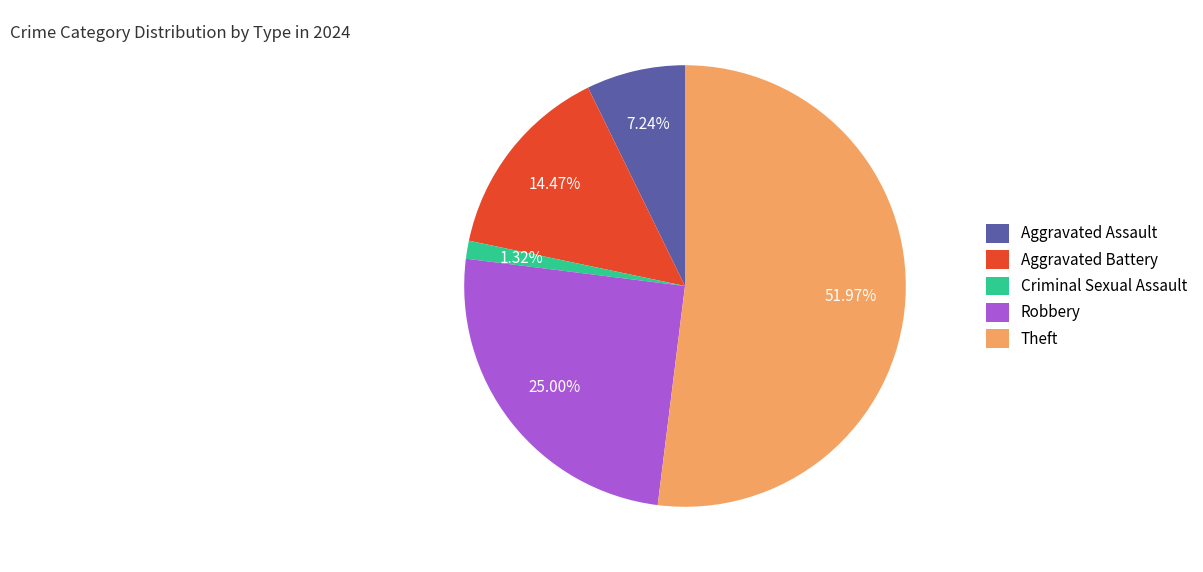

Approximately how many times larger is the value at Theft compared to Robbery?

2.1